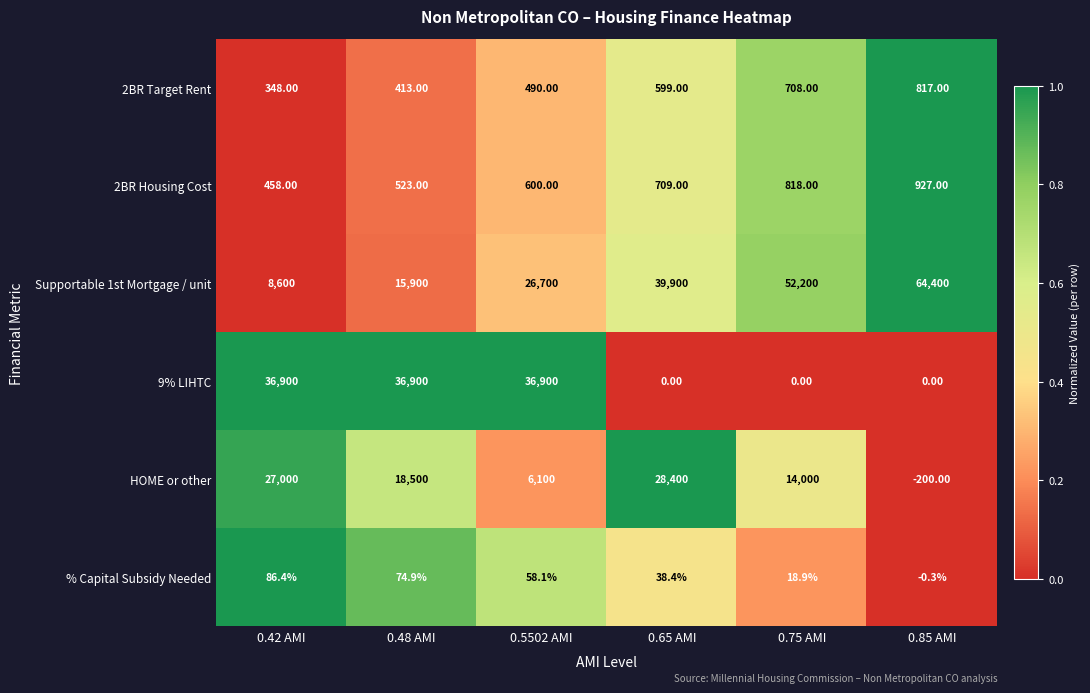

Which series changed the most between 0.48 AMI and 0.75 AMI?

9% LIHTC